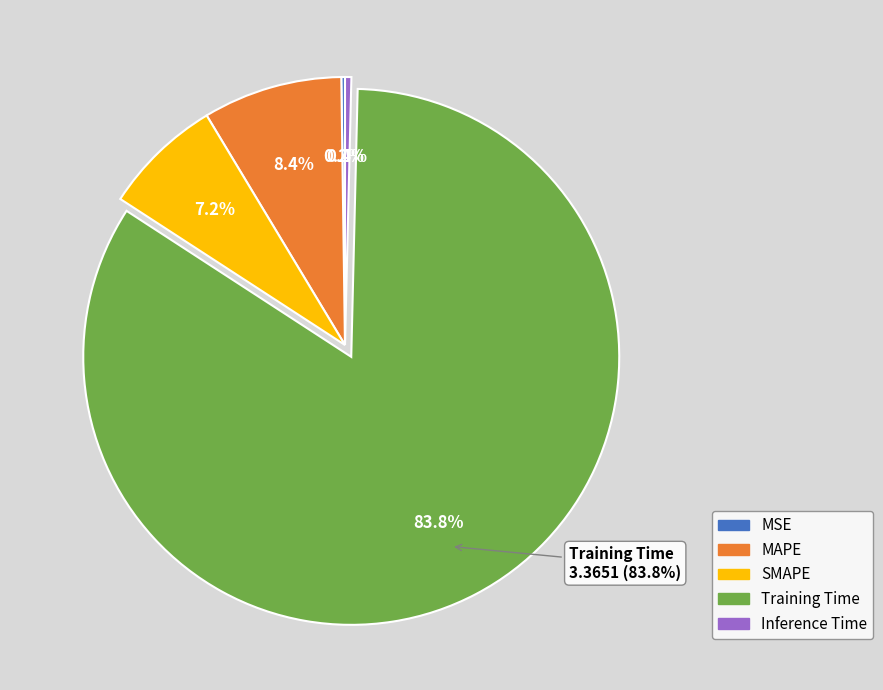

Does MSE account for over 50% of the chart?

No